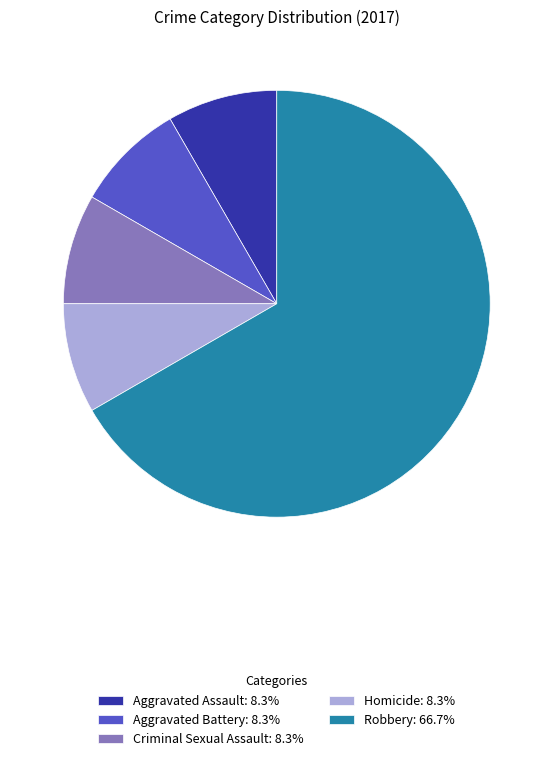

What is the largest slice in the pie chart?

Robbery